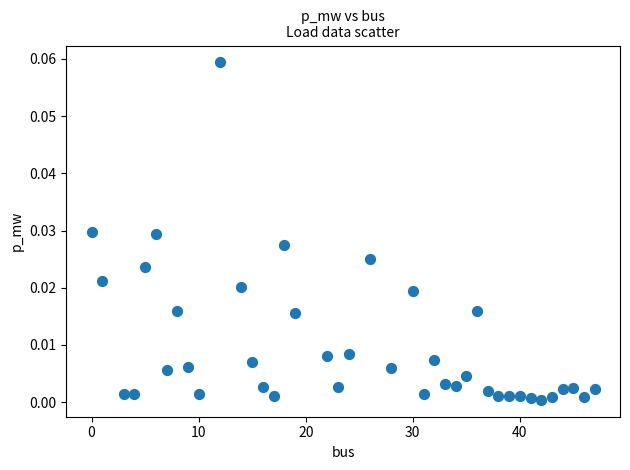

What is the range of X values (max minus min)?

47.0